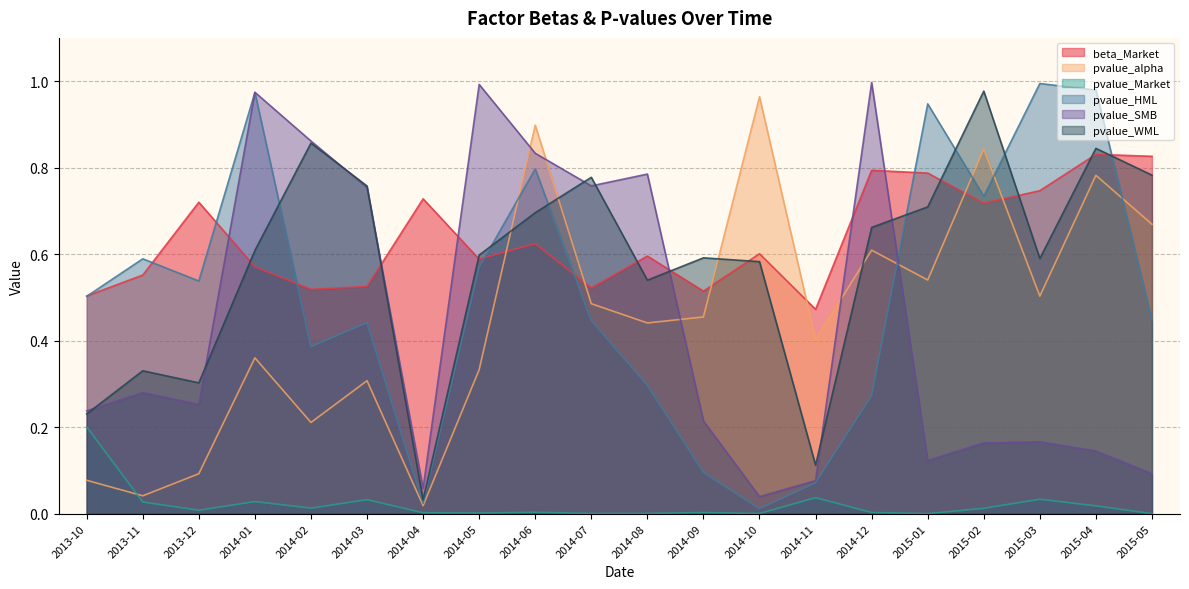

What is the approximate value of pvalue_WML at 2015-03?

0.6